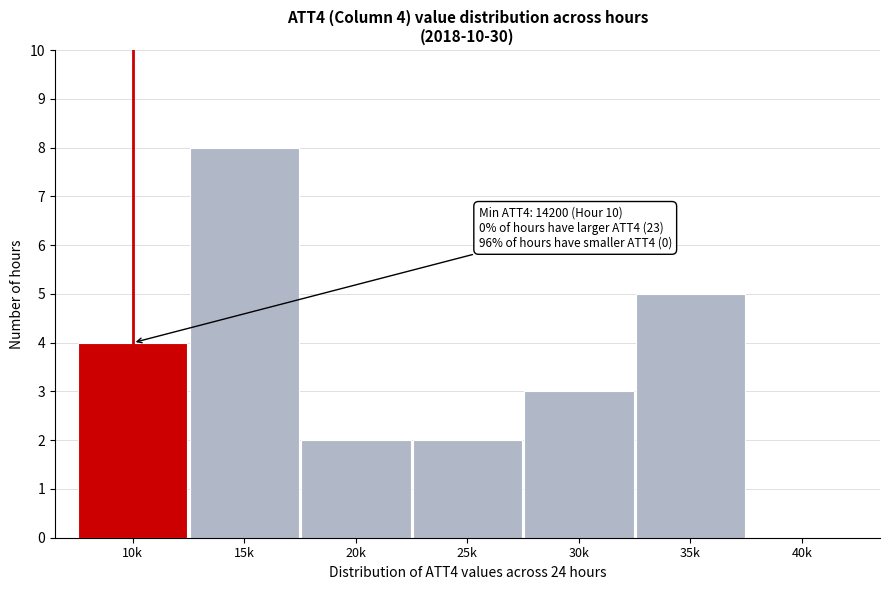

Reading left to right, what are all the values shown in this chart?

10k=4	15k=8	20k=2	25k=2	30k=3	35k=5	40k=0